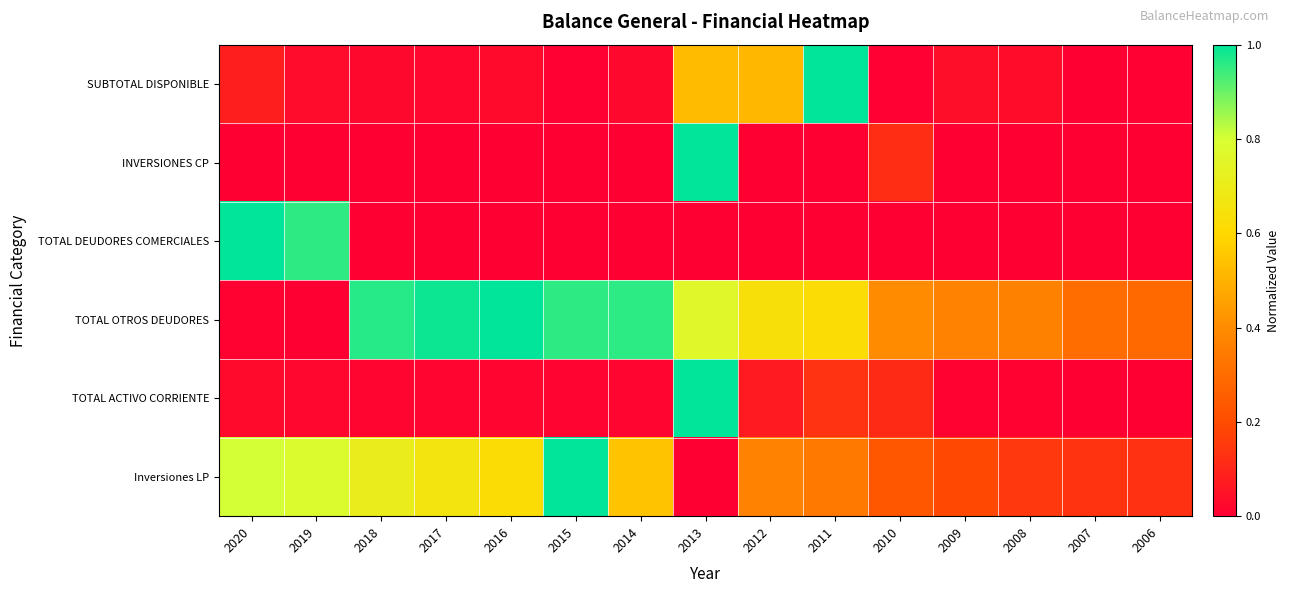

At which category is the sum across all series the highest?

2013